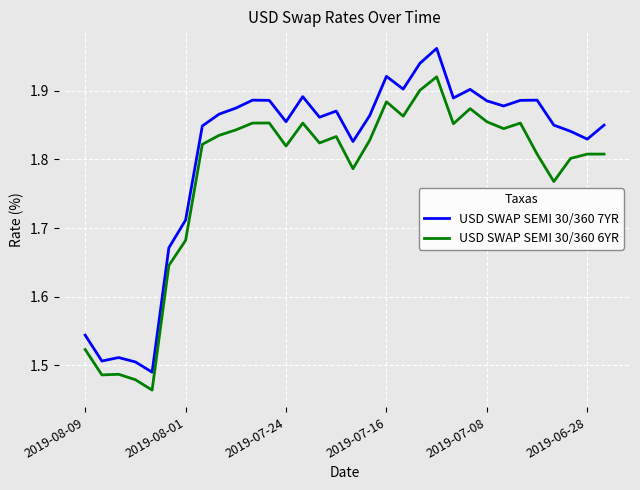

Count the number of data series in this chart.

2